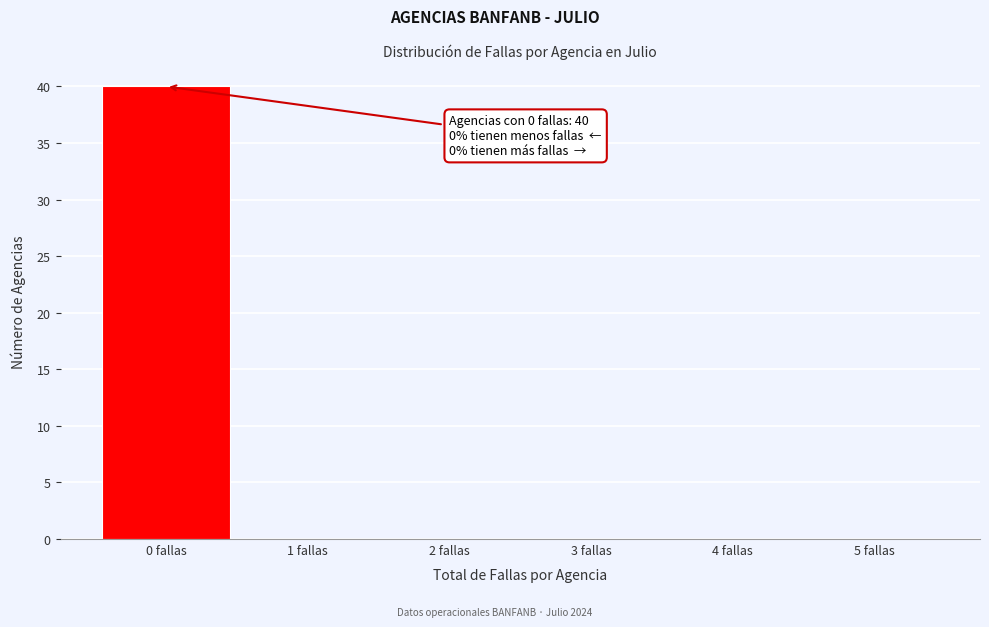

Which range on the x-axis has the tallest bar?

-0.5 to 0.5